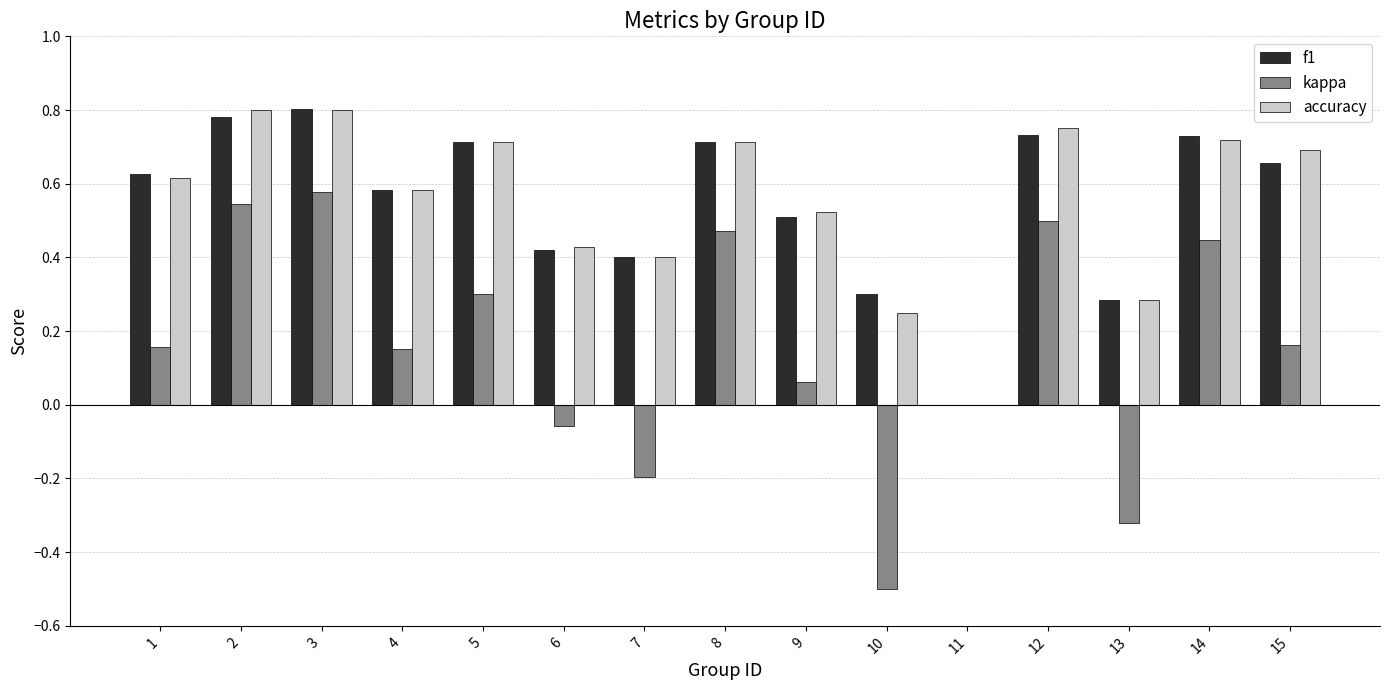

At which category is the sum across all series the highest?

3